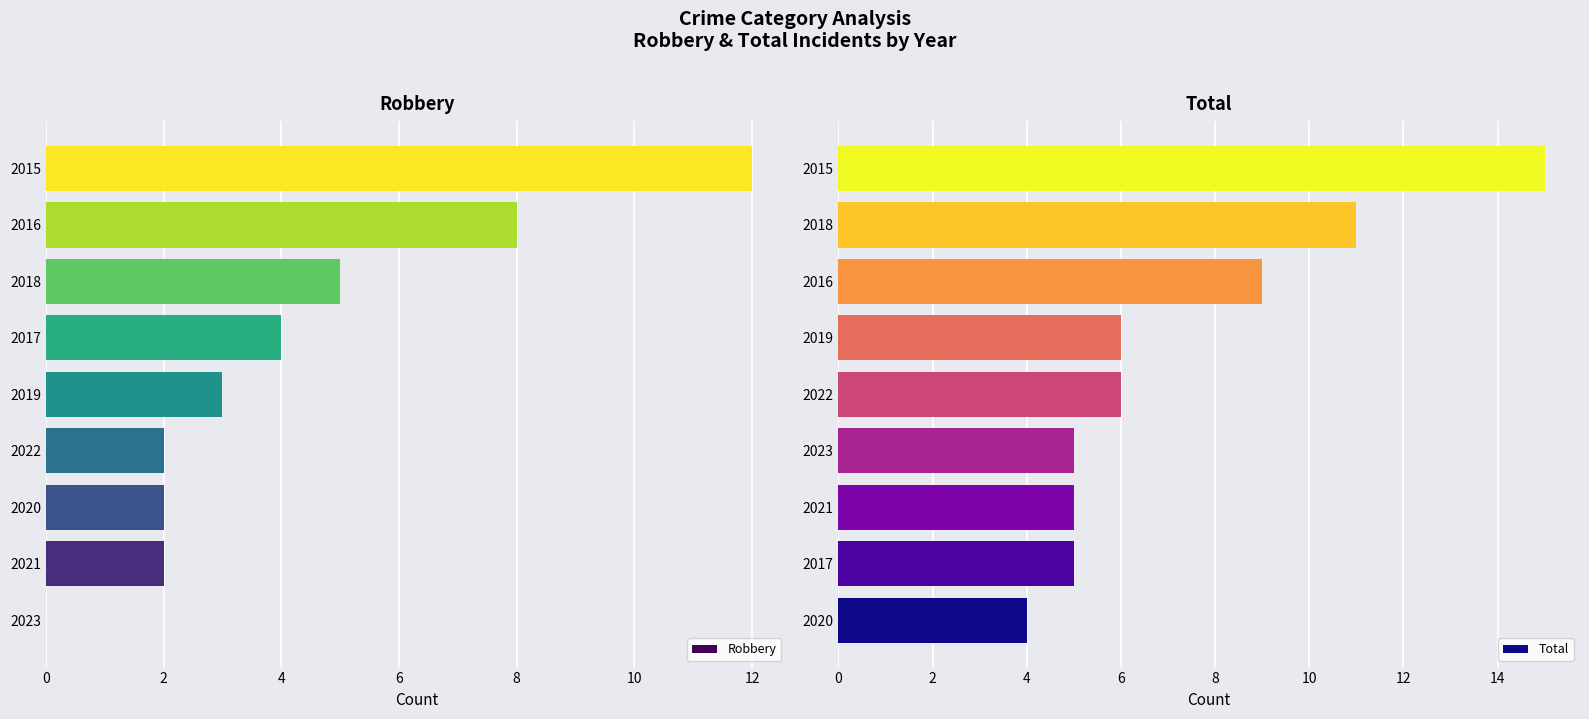

At which label is Robbery closest to 6?

2018